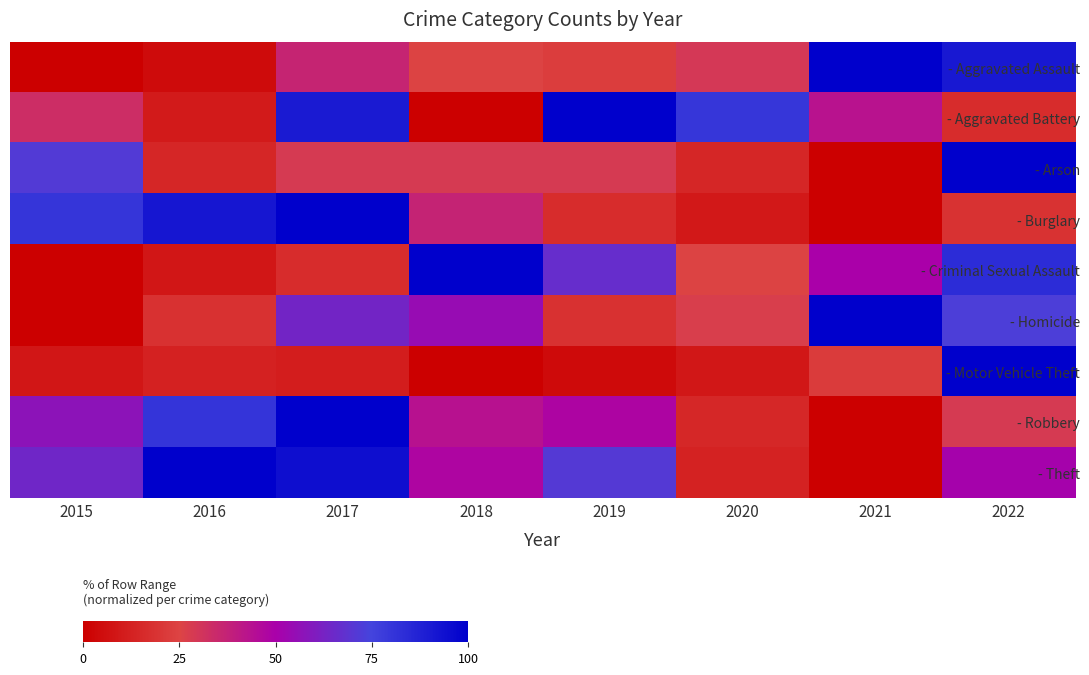

At 2019, list the series in order from smallest to largest.

- Motor Vehicle Theft, - Burglary, - Homicide, - Aggravated Assault, - Arson, - Robbery, - Criminal Sexual Assault, - Theft, - Aggravated Battery